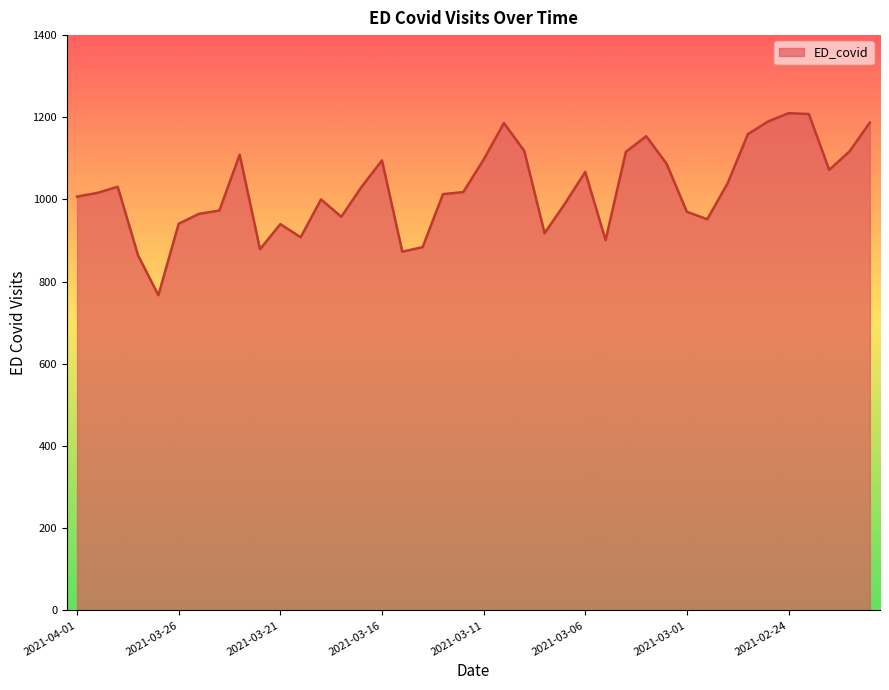

What is the maximum value shown in the chart?

1210